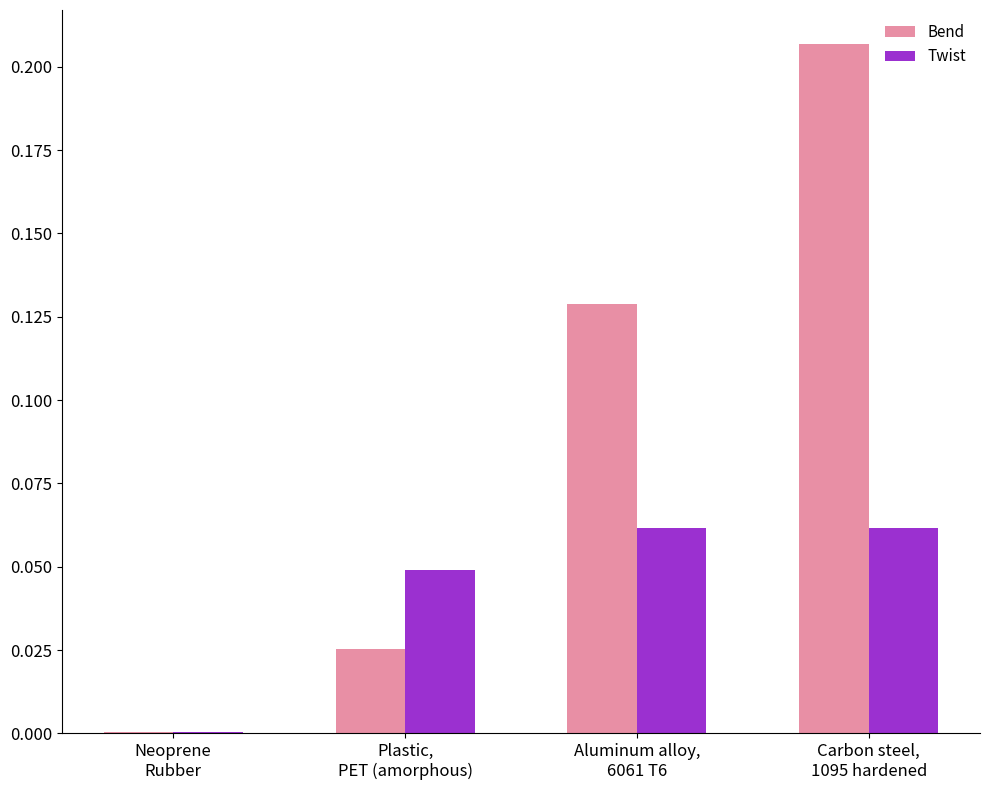

Which series has the largest total across all categories?

Bend